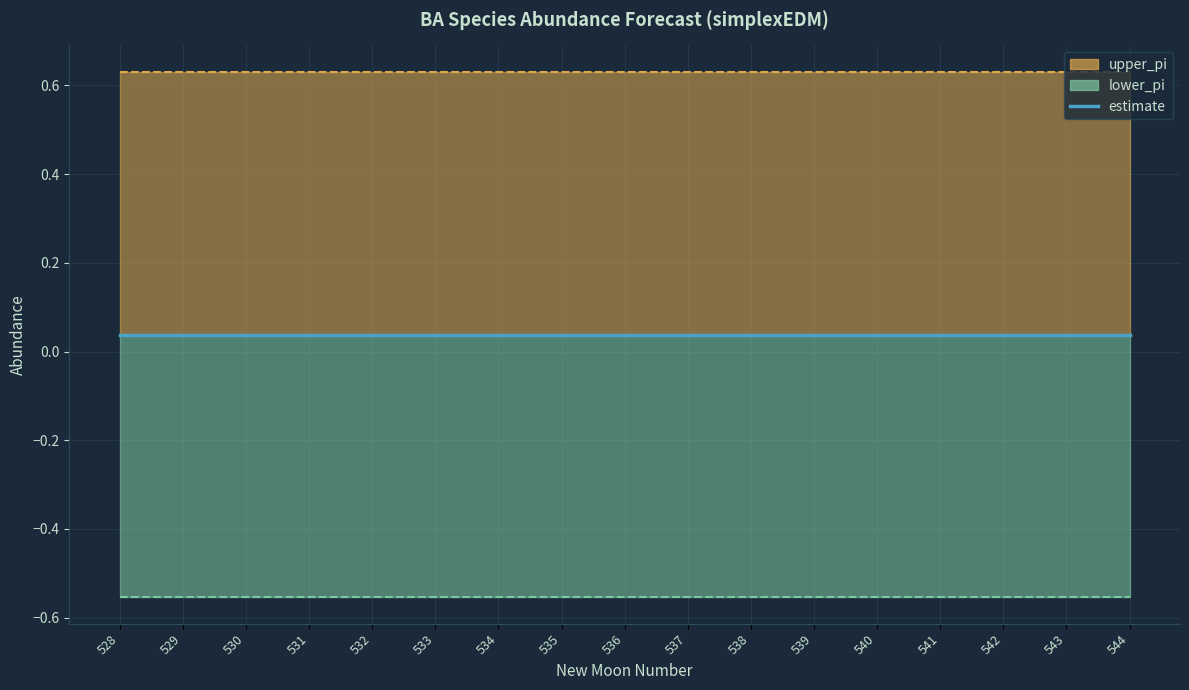

List the labels in order of lower_pi value, largest first.

529, 530, 531, 532, 533, 534, 535, 536, 537, 538, 539, 540, 541, 542, 543, 544, 528